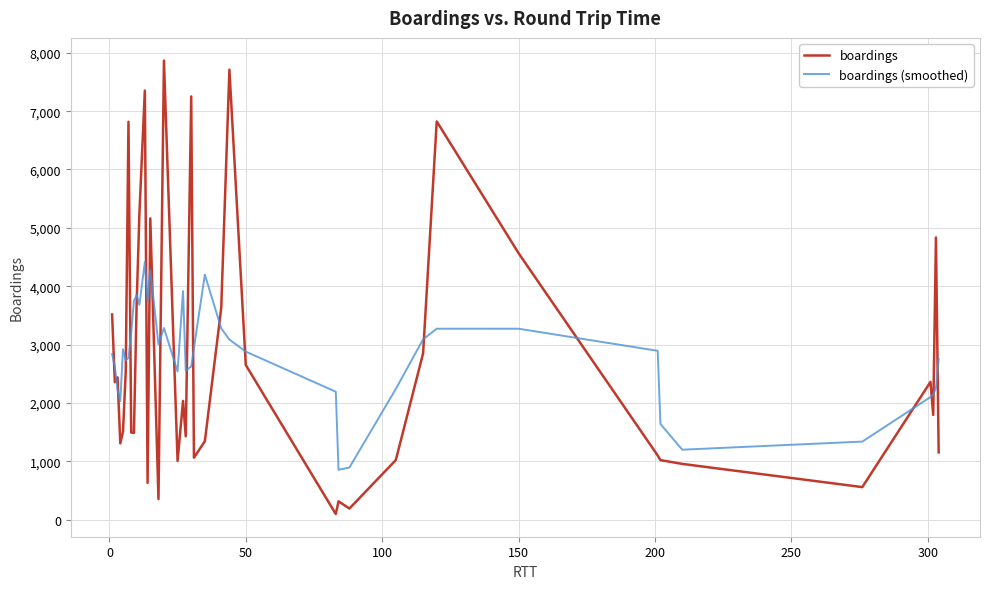

What is the difference between the maximum and minimum values in the boardings series?

7771.5